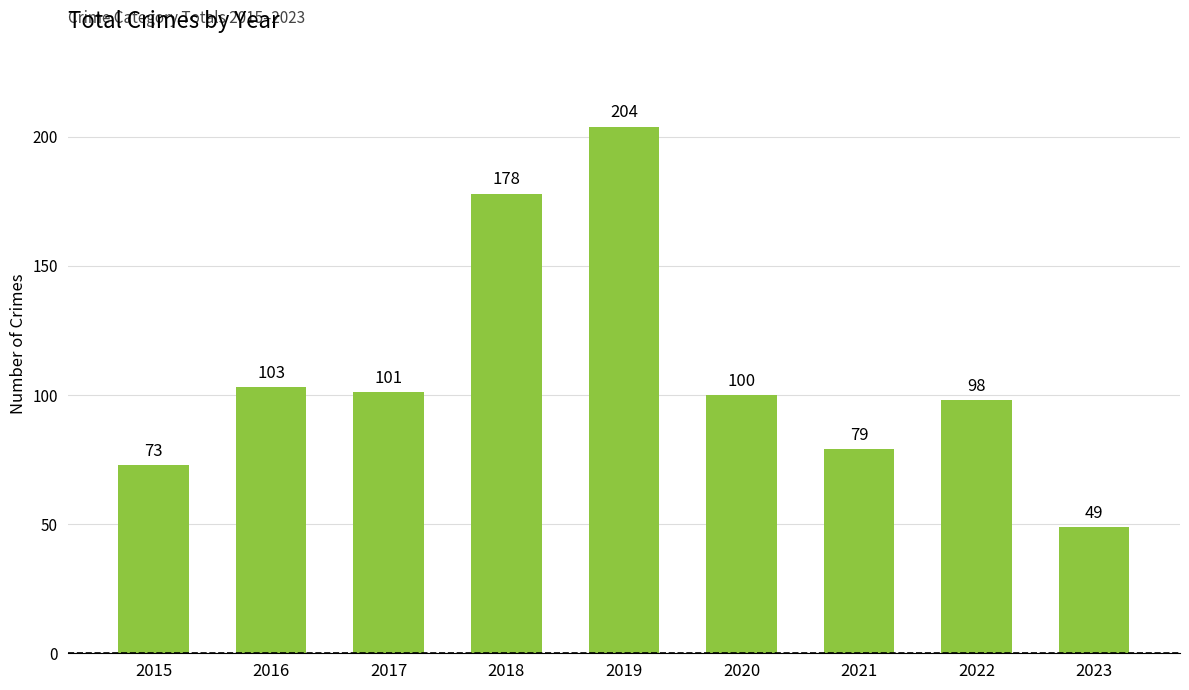

Between 2023 and 2022, which is larger?

2022